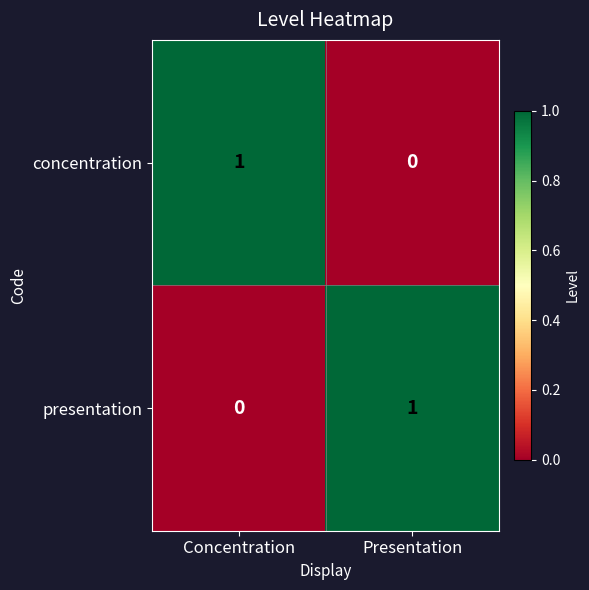

How many data points in concentration are less than 1?

1